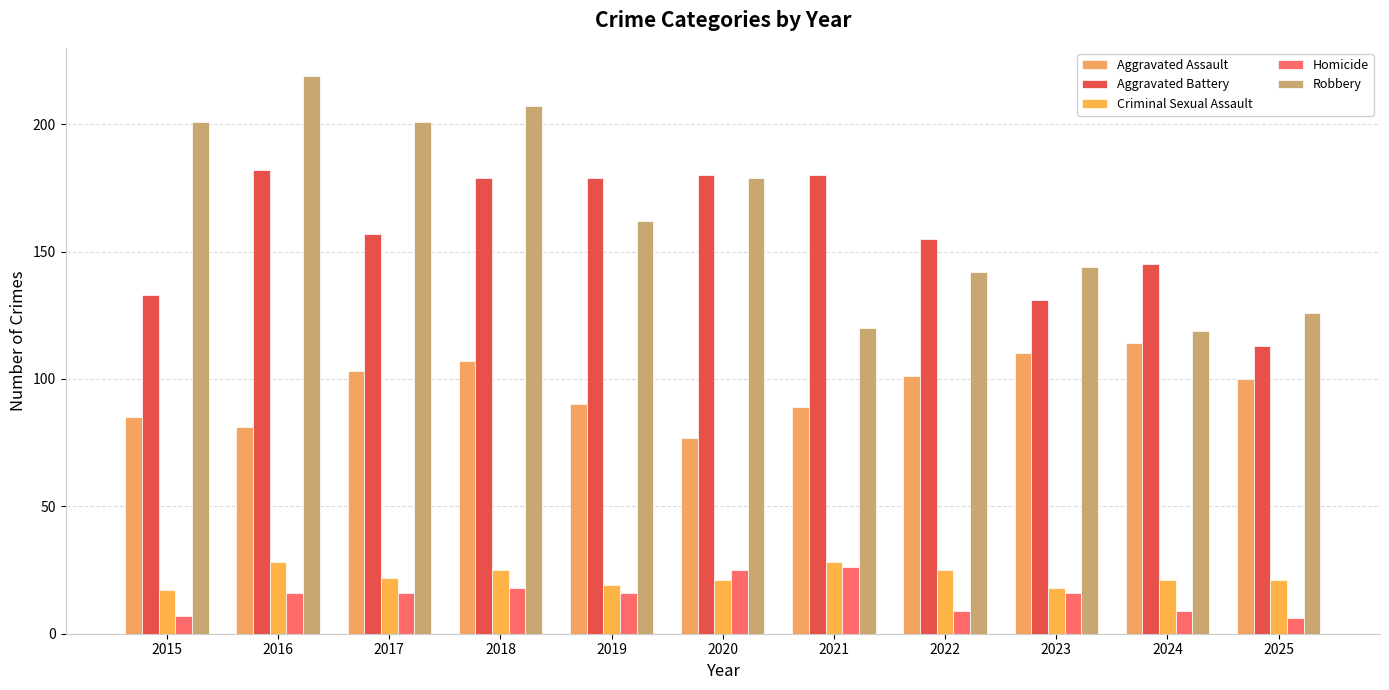

What is the difference between the Aggravated Assault values at 2020 and 2015?

8